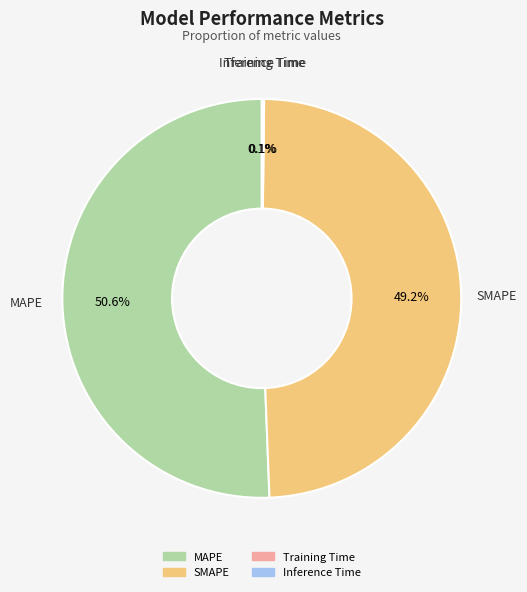

Which has a higher value, SMAPE or MAPE?

MAPE